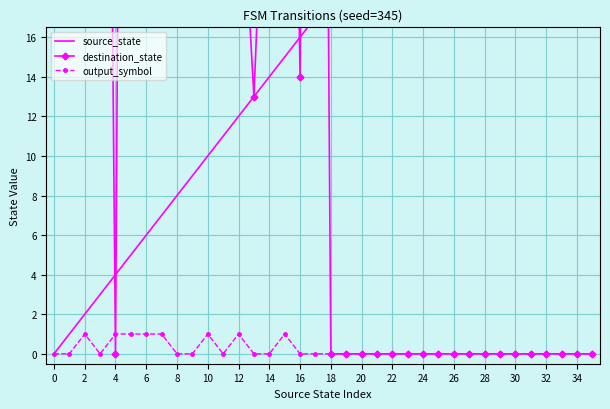

Is it true that output_symbol equals 1 at 10?

True